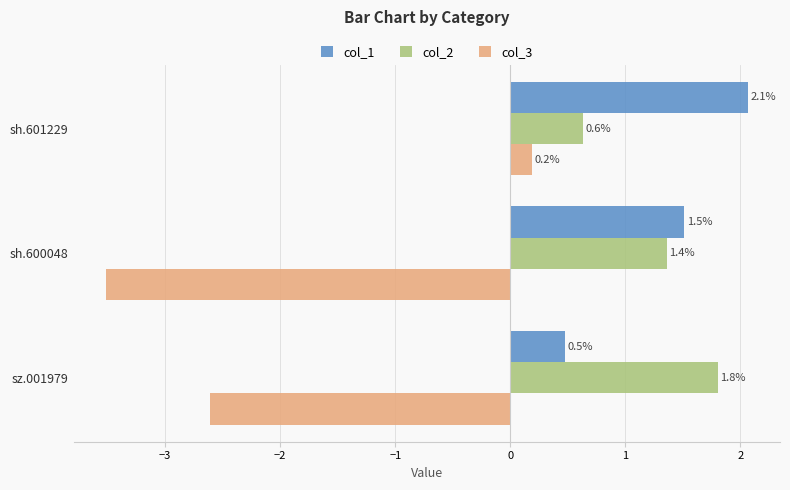

What are all the series names shown in the legend?

col_1, col_2, col_3